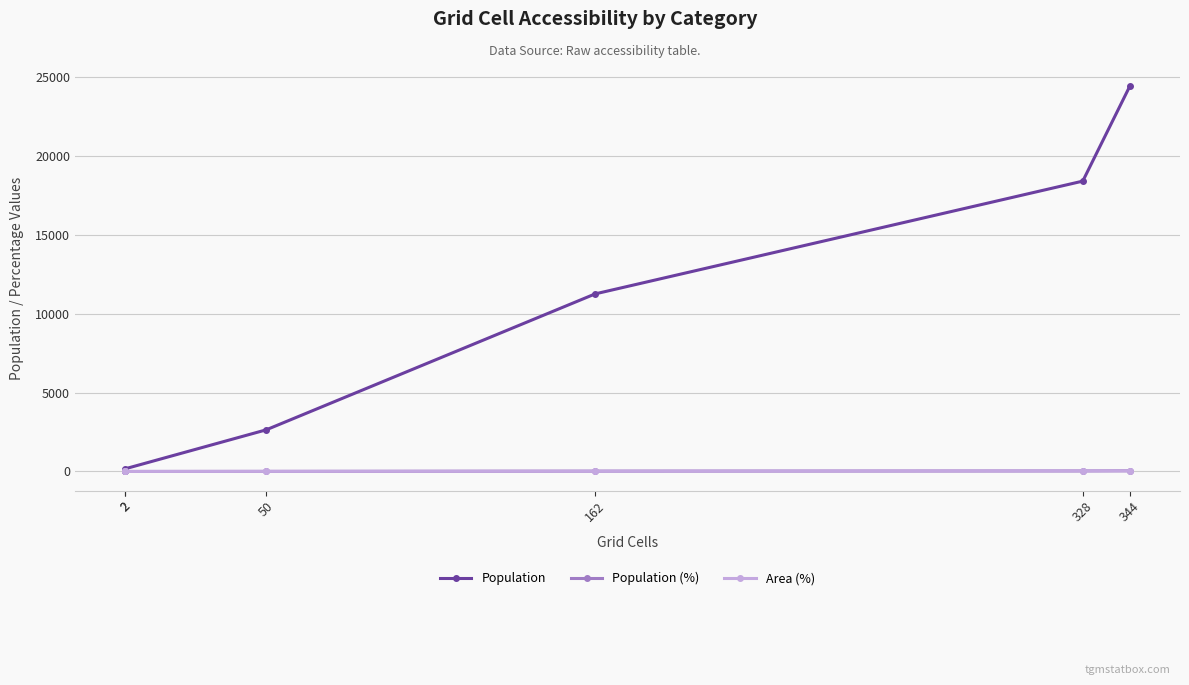

Rank the series at 50 from lowest to highest value.

Population (%), Area (%), Population